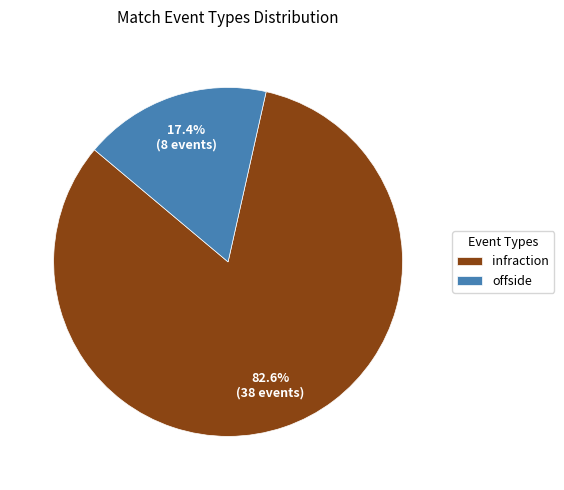

To the nearest percent, what is the combined percentage of infraction and offside?

100%